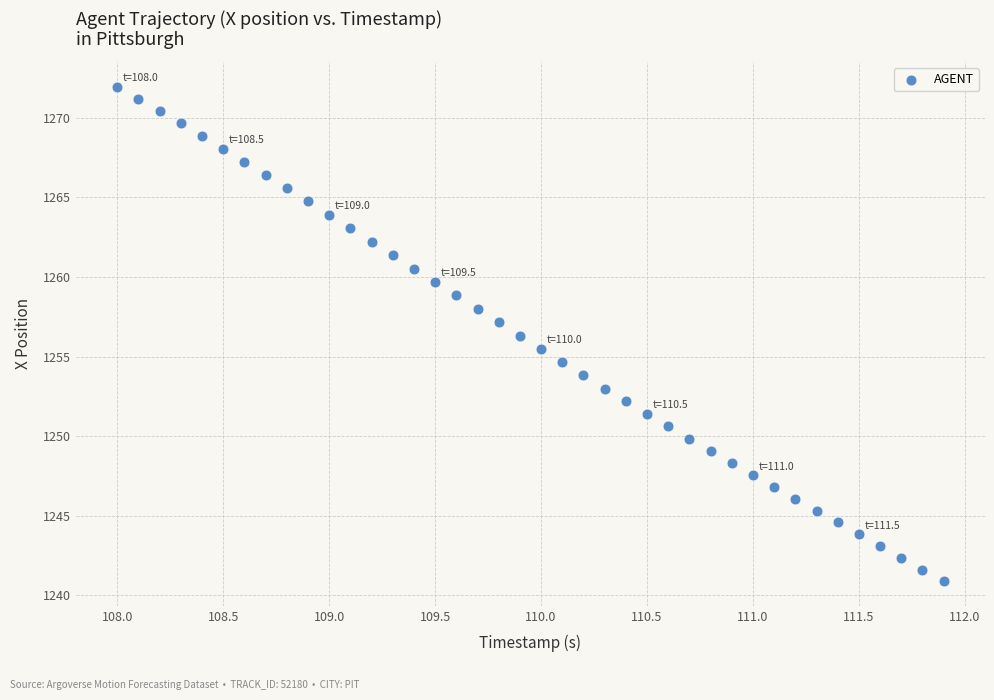

What is the range of Y values (max minus min)?

31.0